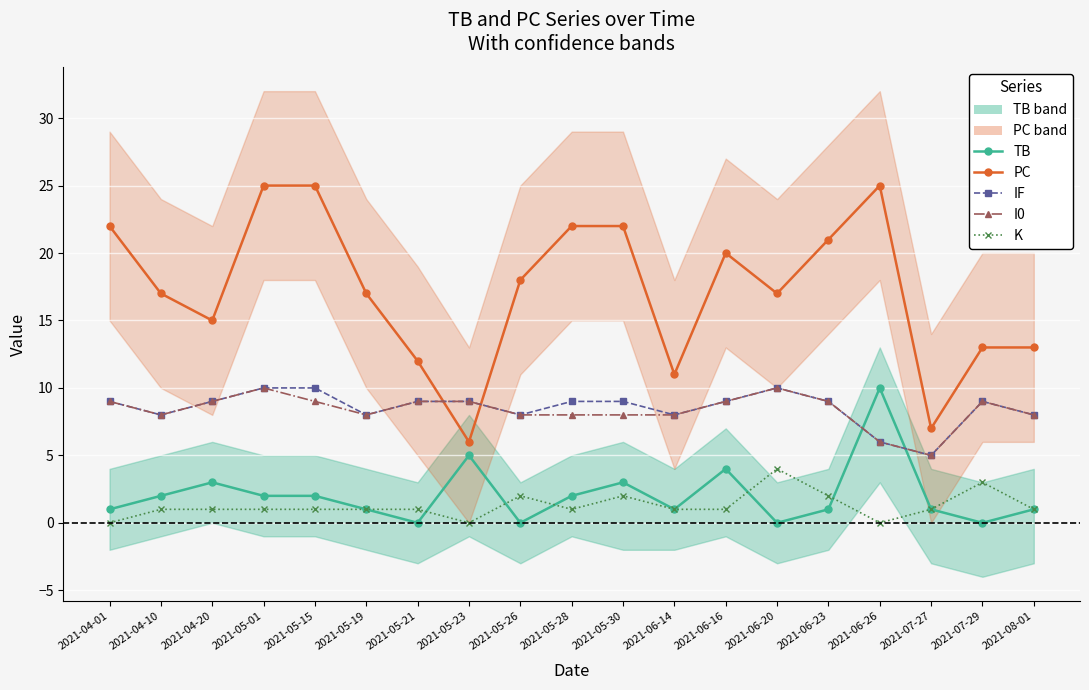

What is the greatest value displayed?

25